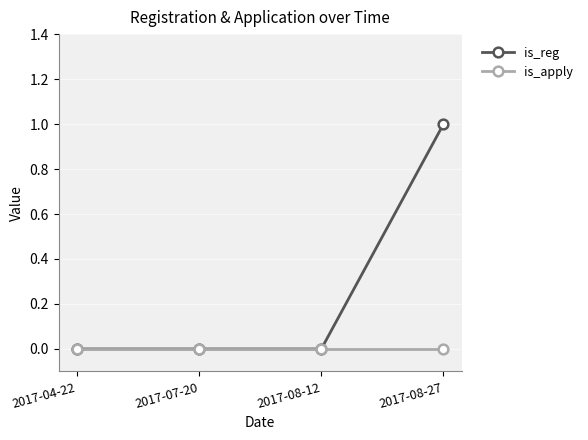

Which series has the largest range (max minus min)?

is_reg